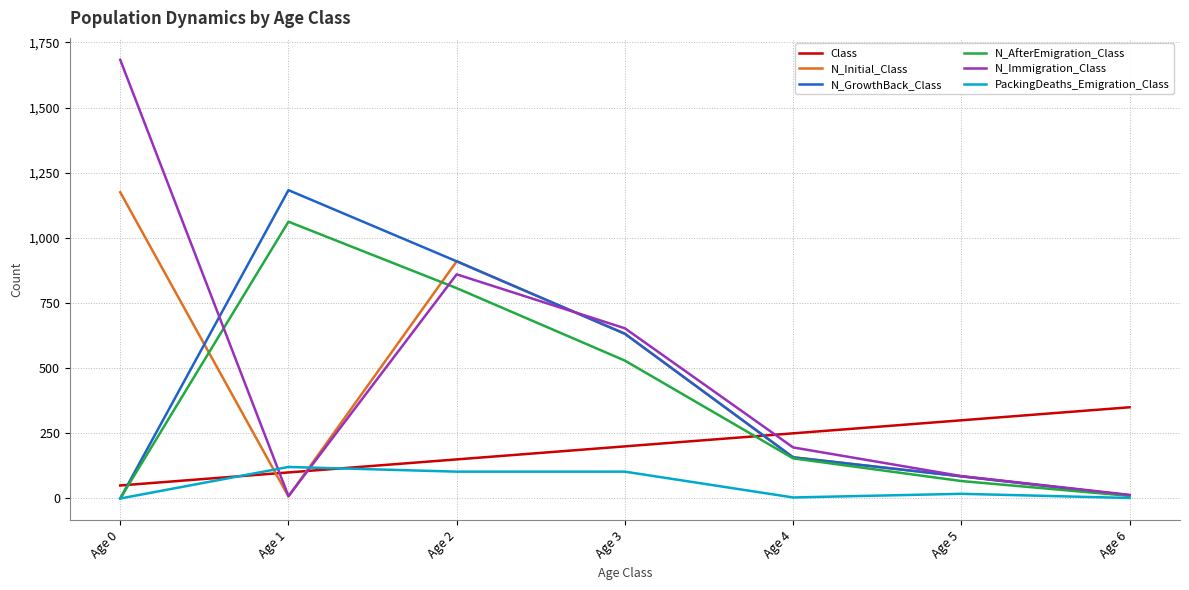

Between Age 1 and Age 5, which series saw the biggest shift?

N_GrowthBack_Class